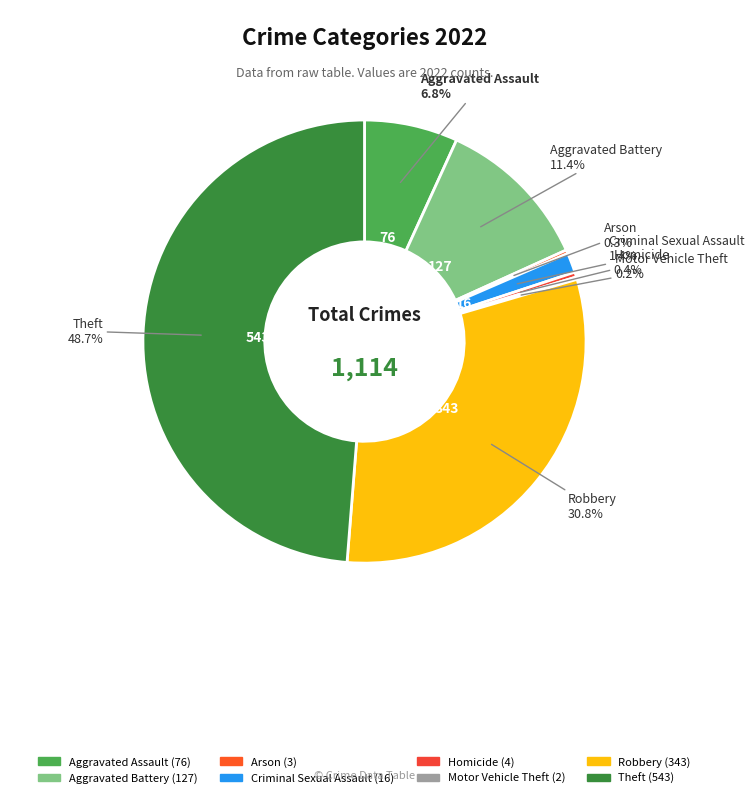

Which category has the biggest portion of the pie?

Theft